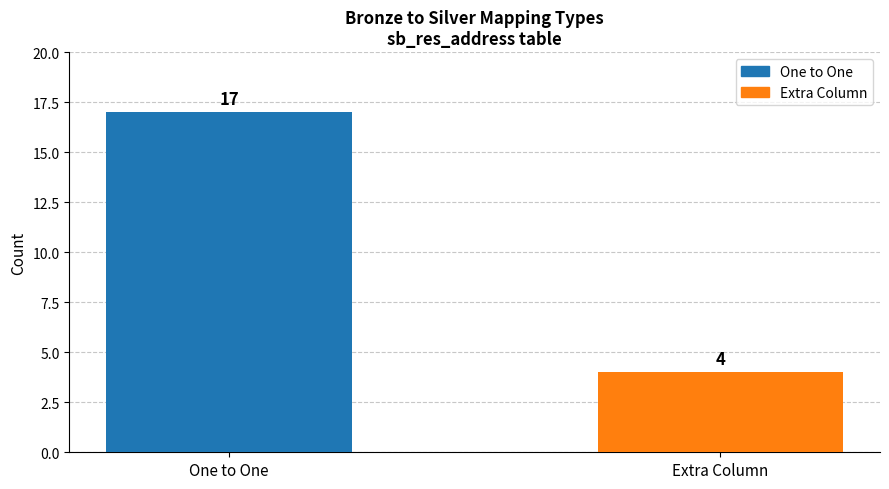

Count the number of categories in the chart.

2